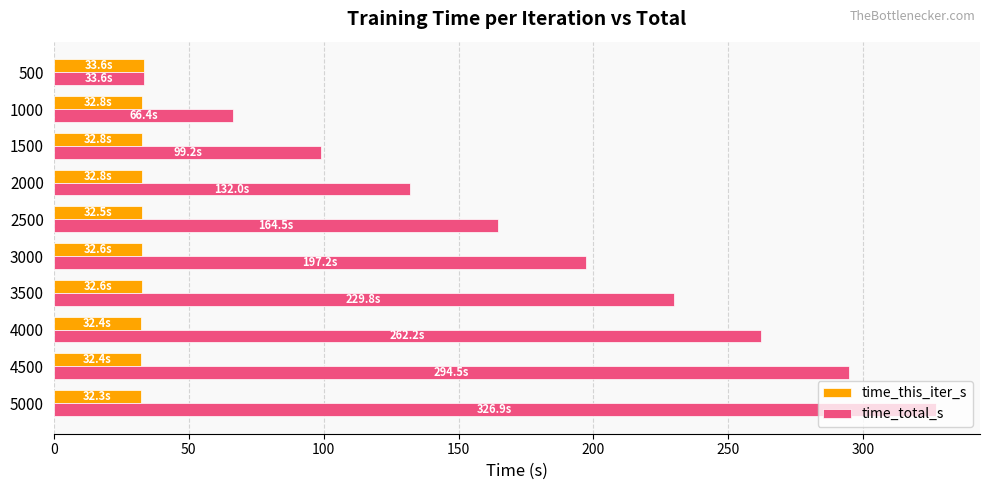

Between 500 and 2000, which series saw the biggest shift?

time_total_s